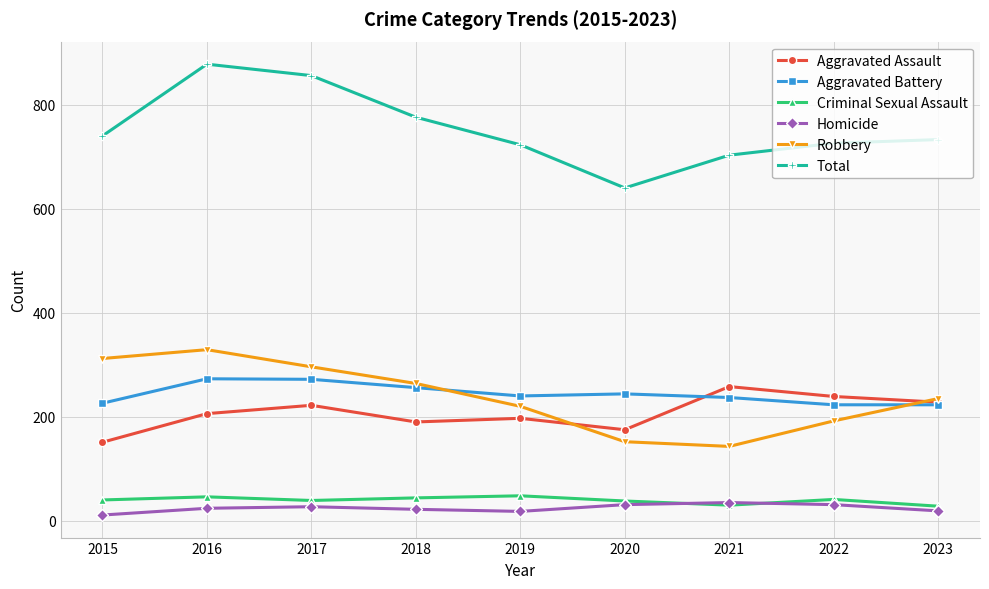

How many series are shown in this chart?

6